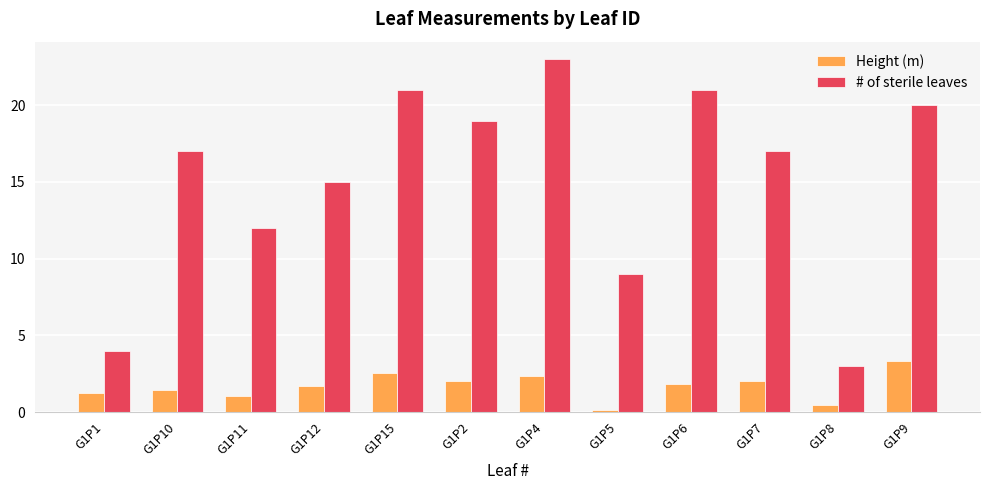

The Height (m) series shows 2.0 at G1P7. True or false?

True